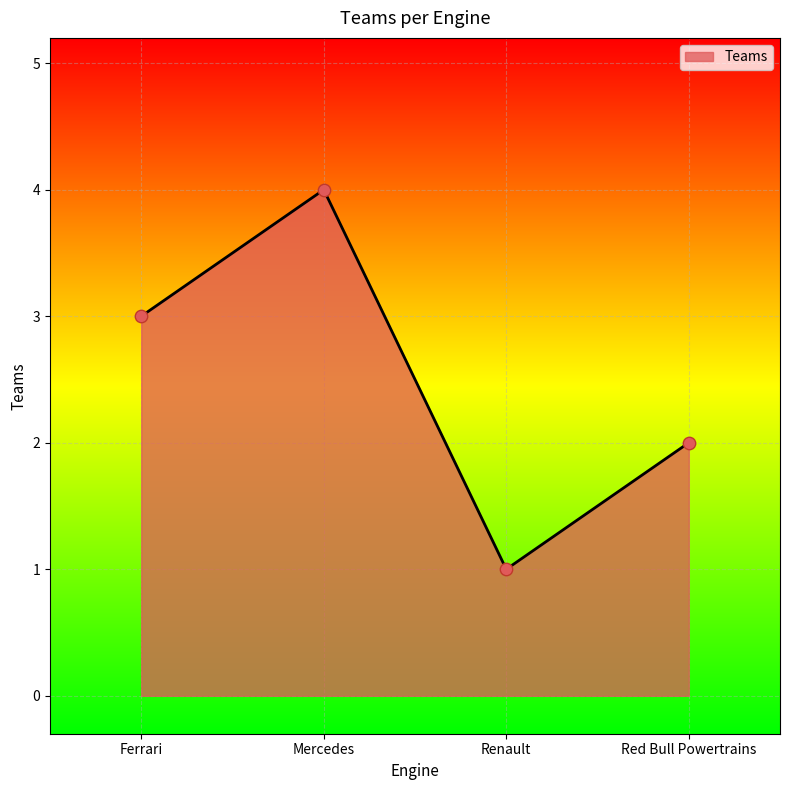

Approximately how many times larger is the value at Ferrari compared to Renault?

3.0